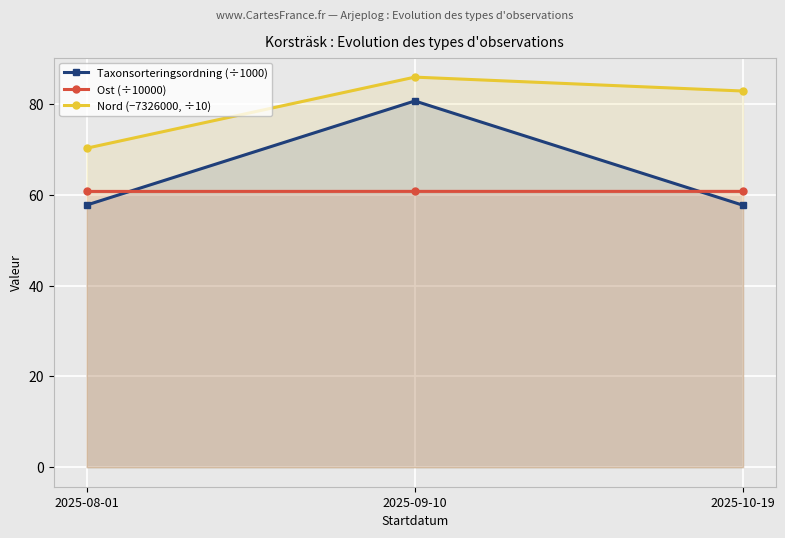

Rank the series at 2025-09-10 from highest to lowest value.

Nord (−7326000, ÷10), Taxonsorteringsordning (÷1000), Ost (÷10000)